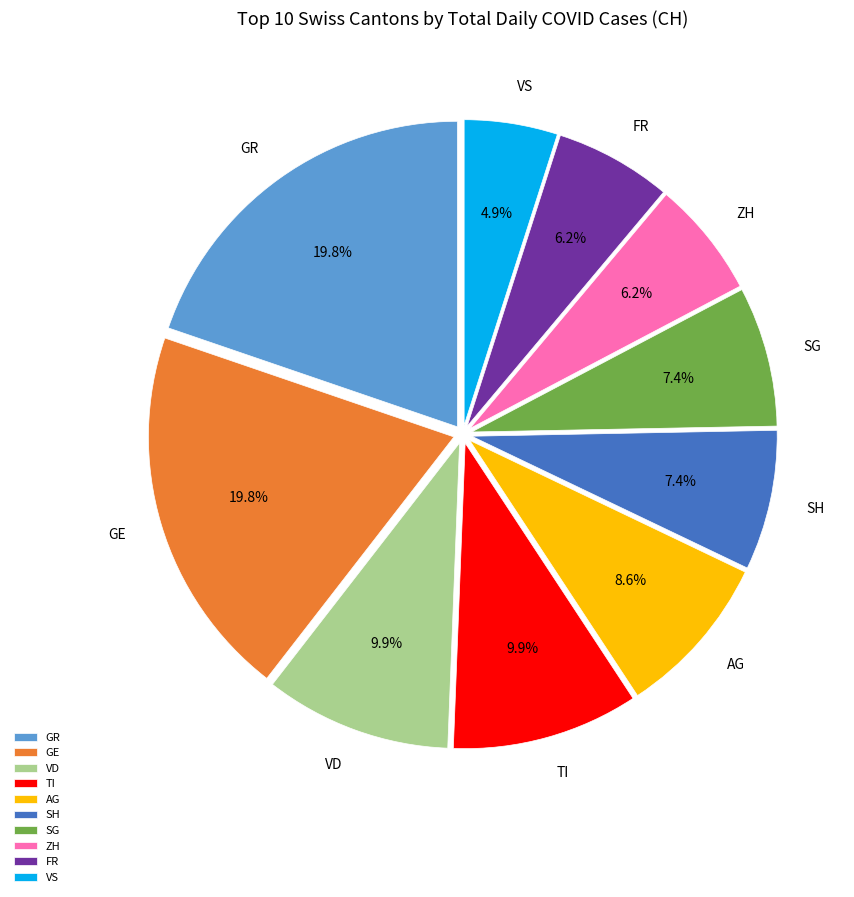

What percentage do VS and GR together represent?

24.7%